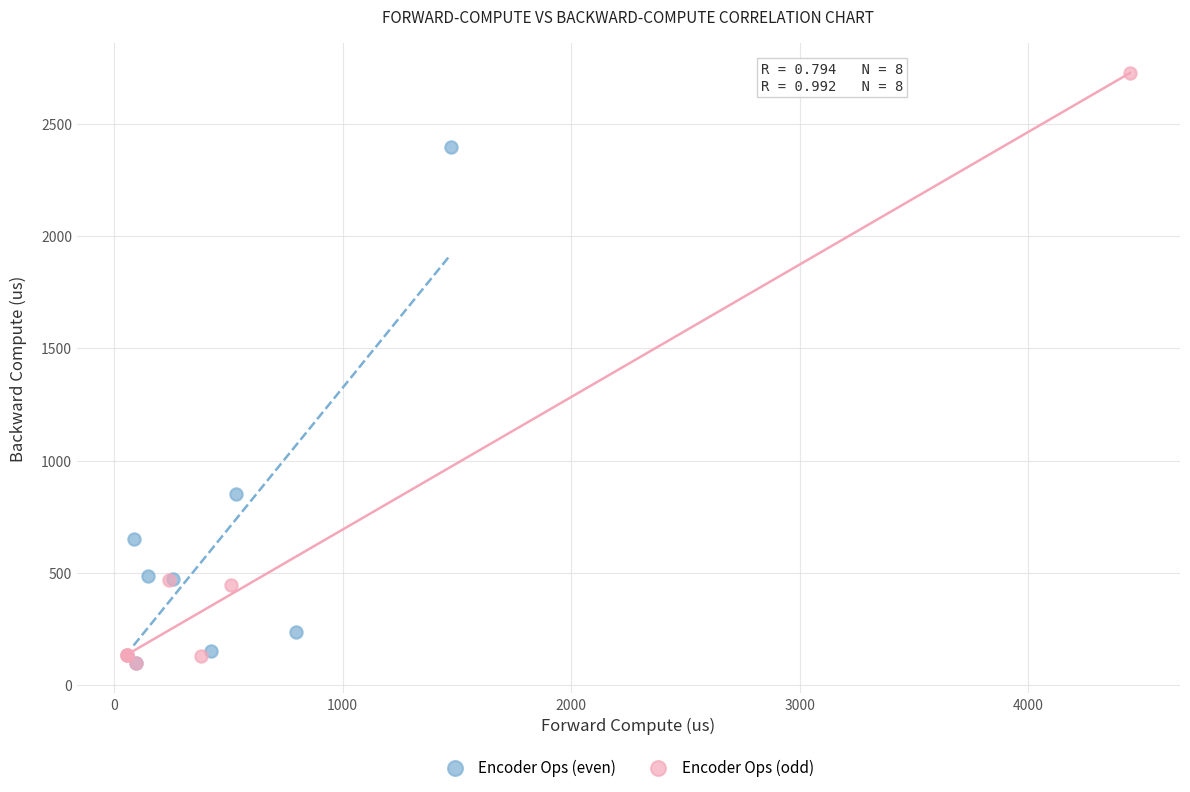

Which series has the widest spread of Y values?

Encoder Ops (odd)